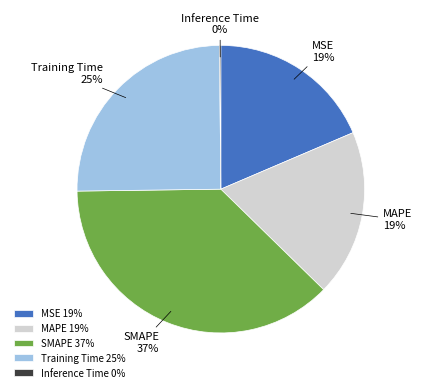

True or false: Training Time accounts for 11% of the total.

False